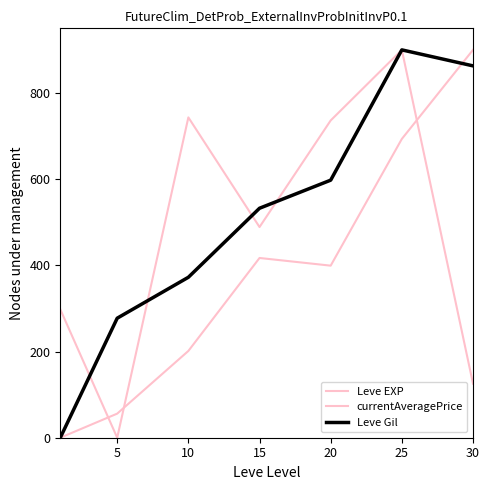

Does the chart have visible grid lines?

No